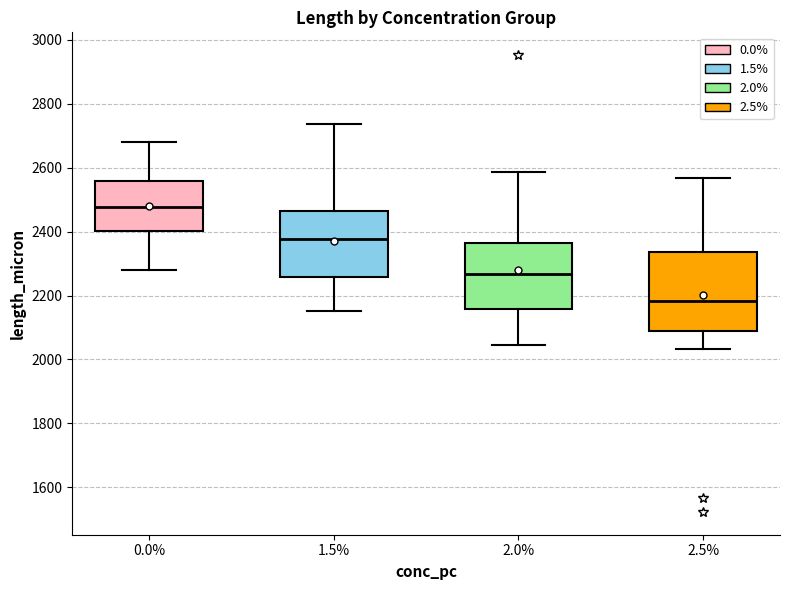

Where is the upper edge of the box at x = 2.5% on the y-axis? The values are not printed on the chart, so give them approximately, as read against the axis.

2340